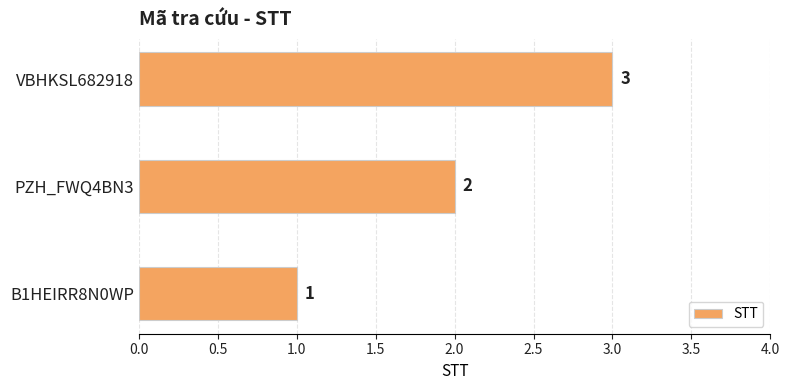

How many categories are shown in the chart?

3